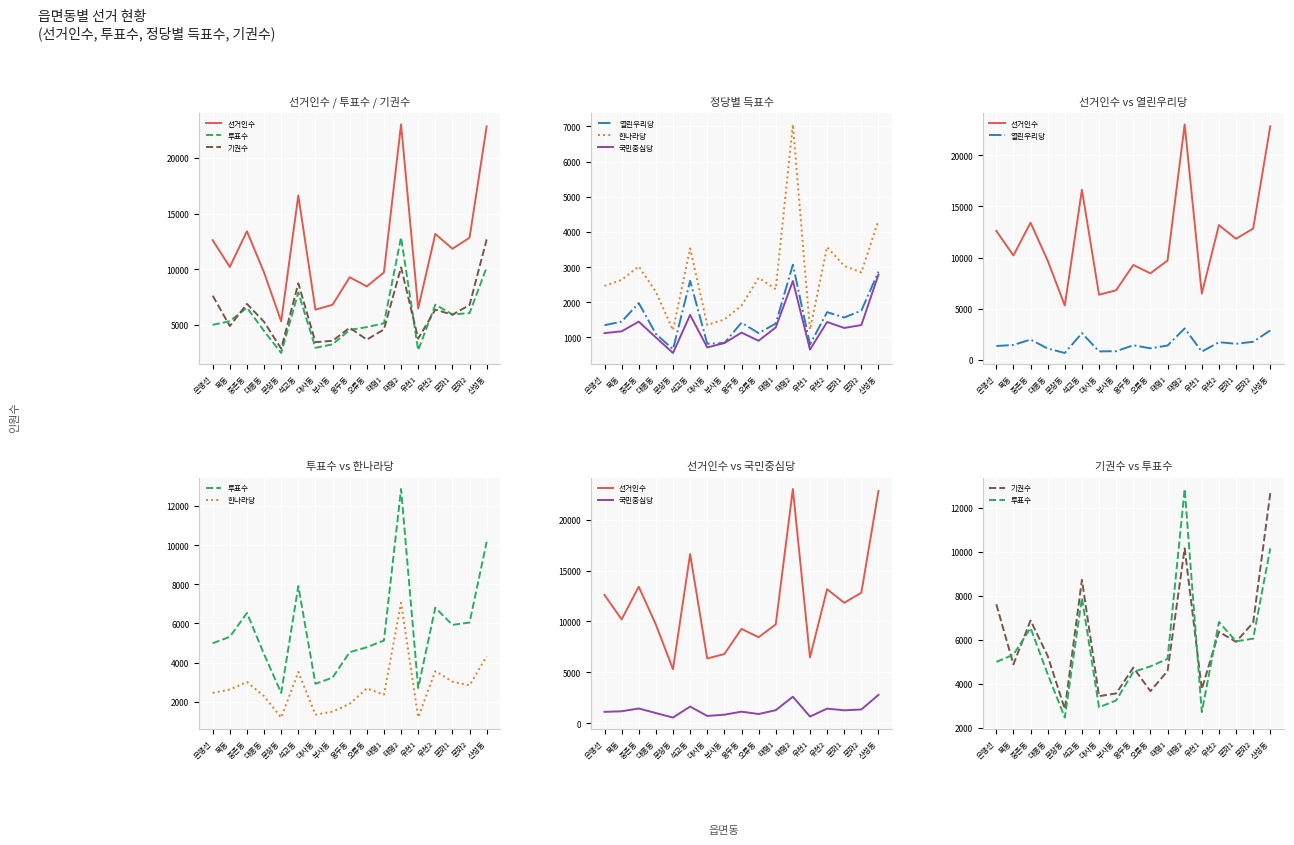

Which has a higher value, 오류동 or 부사동?

오류동